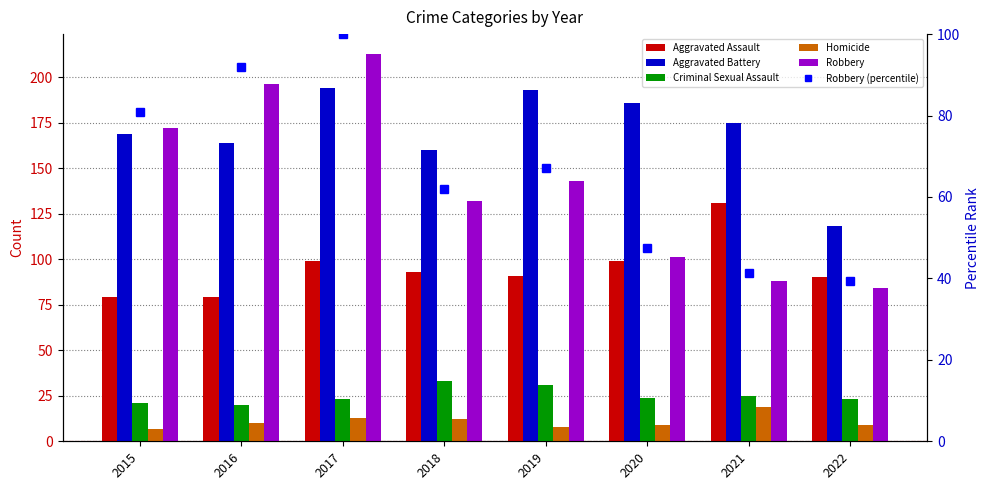

How many data points in Robbery are above 143?

3